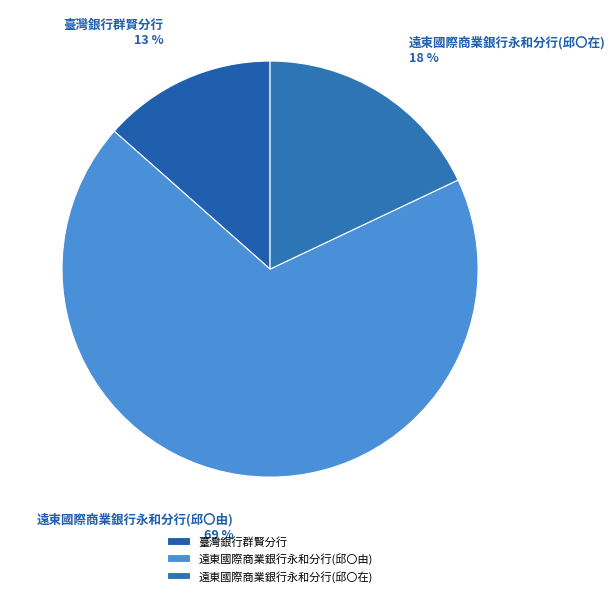

Which category has the smallest portion of the pie?

臺灣銀行群賢分行